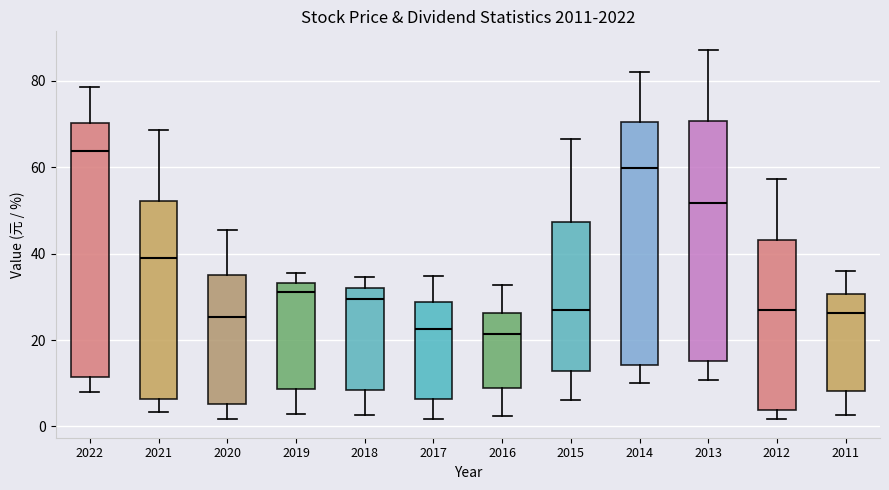

Which box is the tallest, from its lower edge to its upper edge?

2022